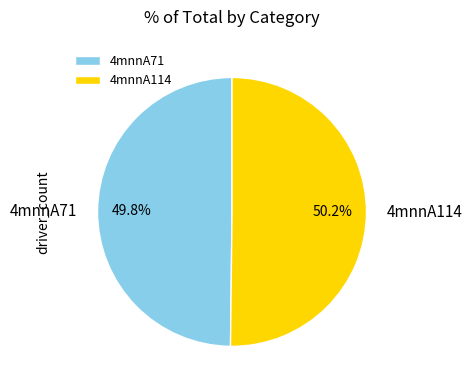

What is the ratio of the value at 4mnnA114 to the value at 4mnnA71?

1.0